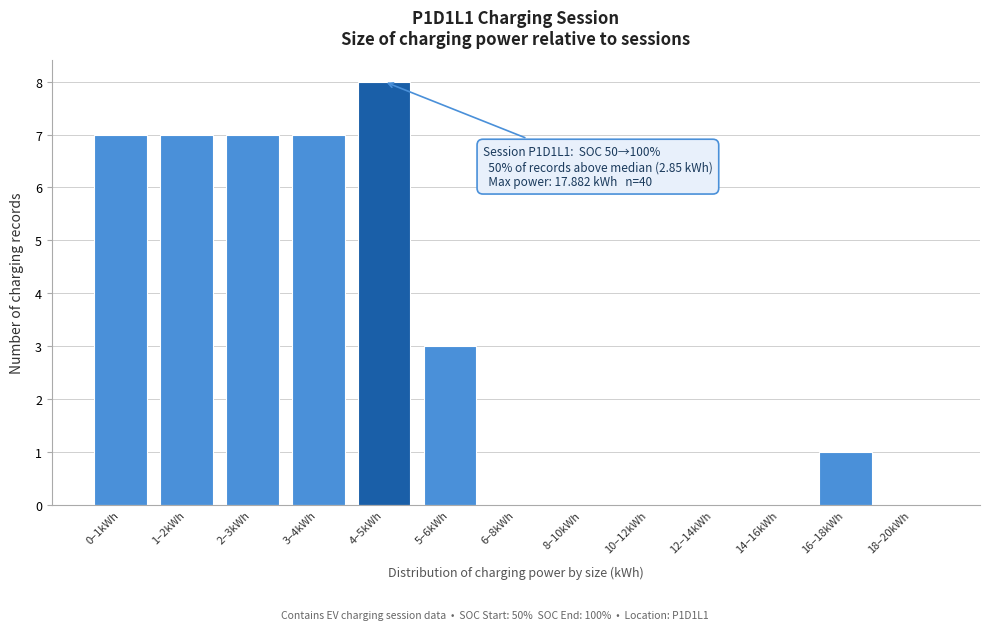

Reading left to right, what are all the values shown in this chart?

0–1kWh=7	1–2kWh=7	2–3kWh=7	3–4kWh=7	4–5kWh=8	5–6kWh=3	6–8kWh=0	8–10kWh=0	10–12kWh=0	12–14kWh=0	14–16kWh=0	16–18kWh=1	18–20kWh=0